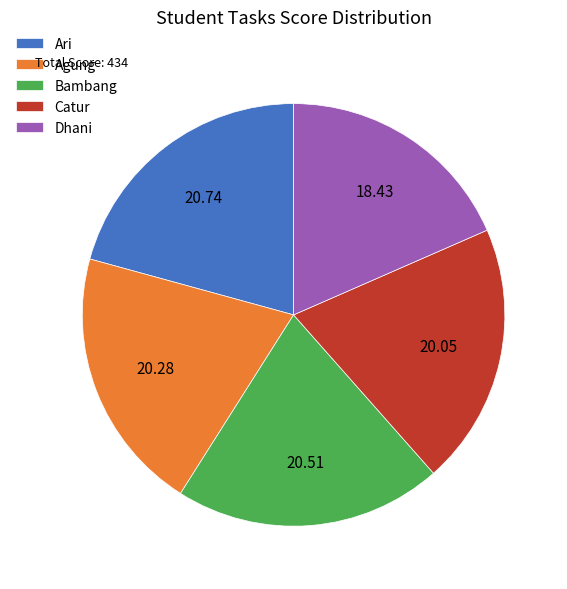

Does Catur represent more than half of the total?

No